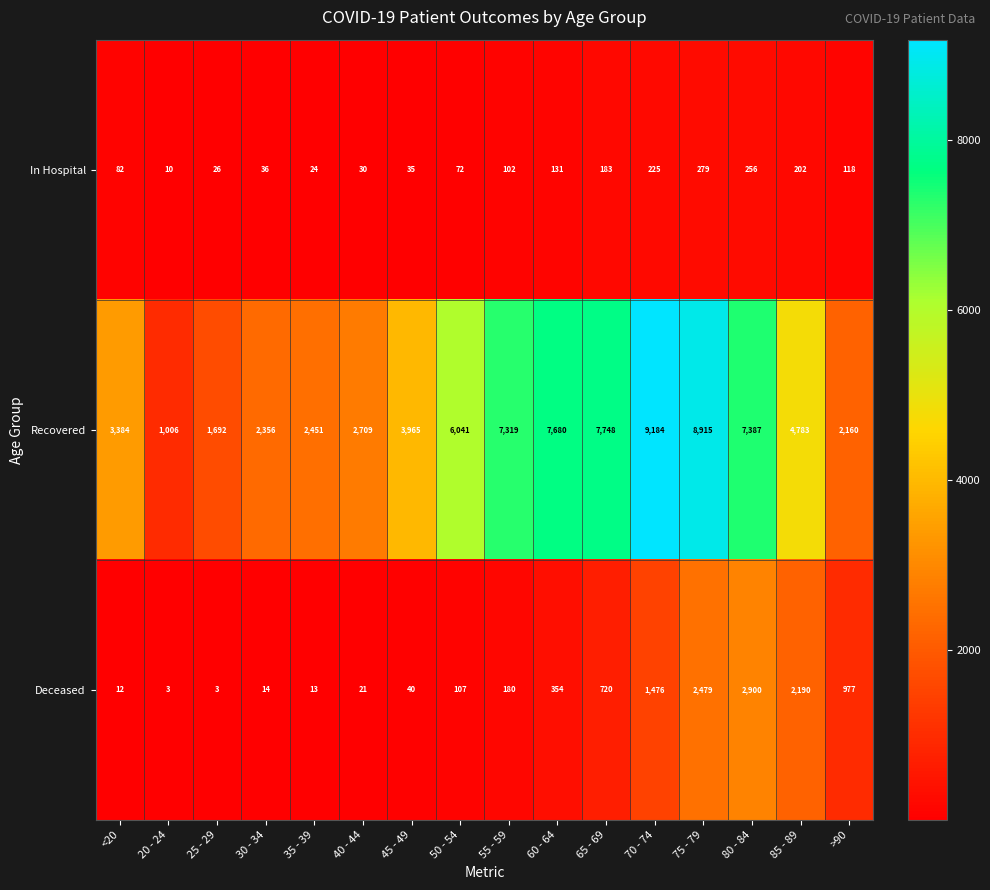

What is the minimum value shown in the chart?

3